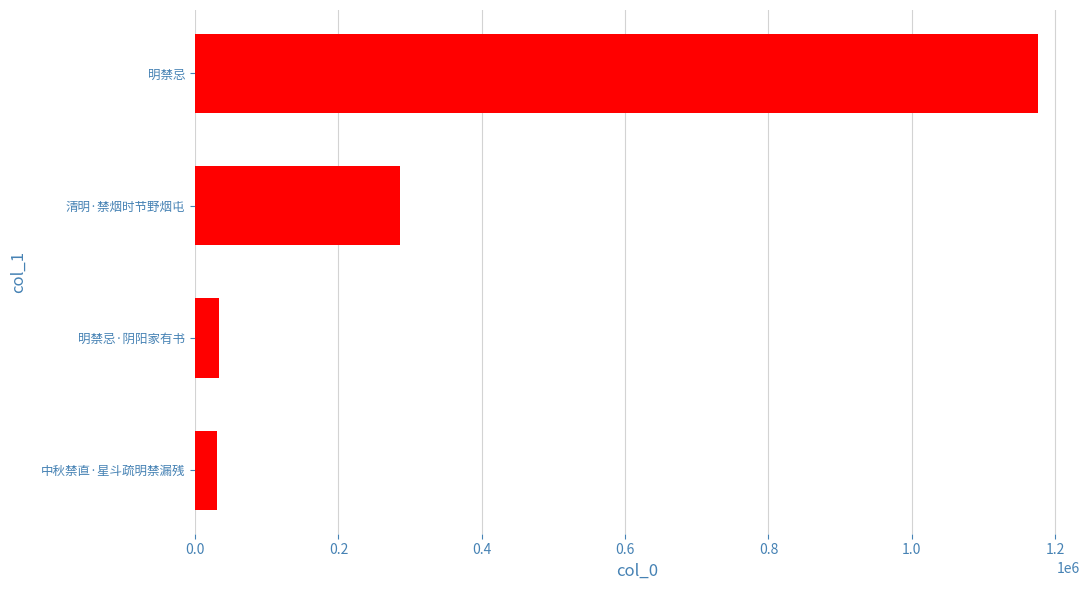

What is the ratio of the value at 明禁忌 to the value at 明禁忌·阴阳家有书?

35.1